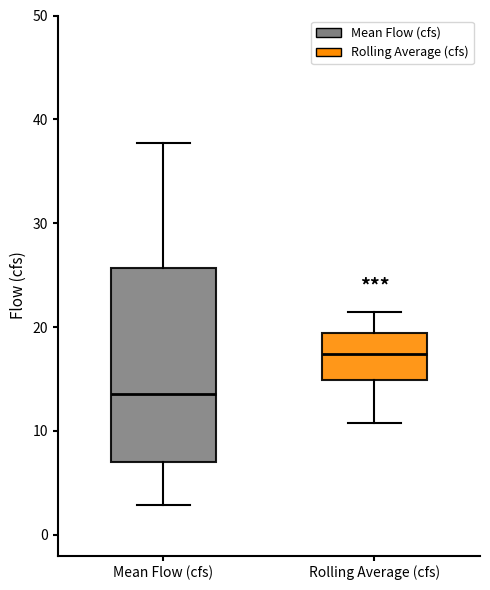

Which box's median line is the lowest?

Mean Flow (cfs)